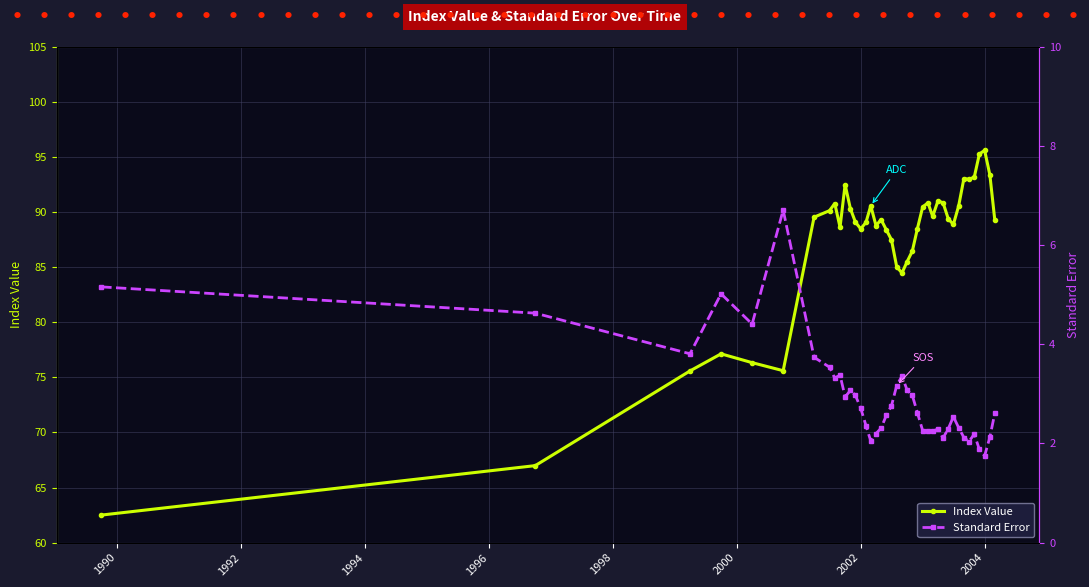

Is this an area chart (filled region under the line)?

No